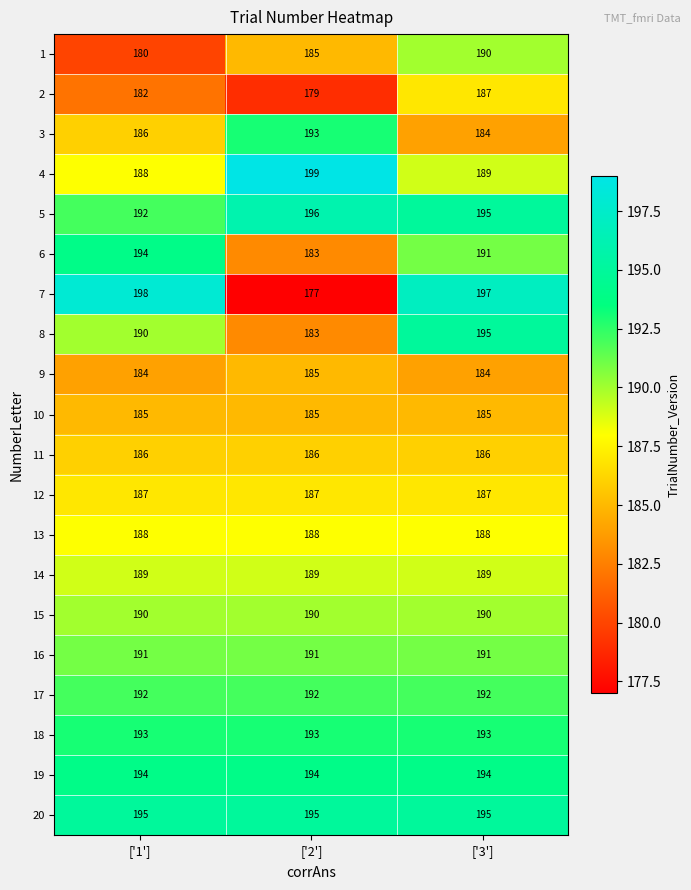

At which category is the sum across all series the highest?

['3']